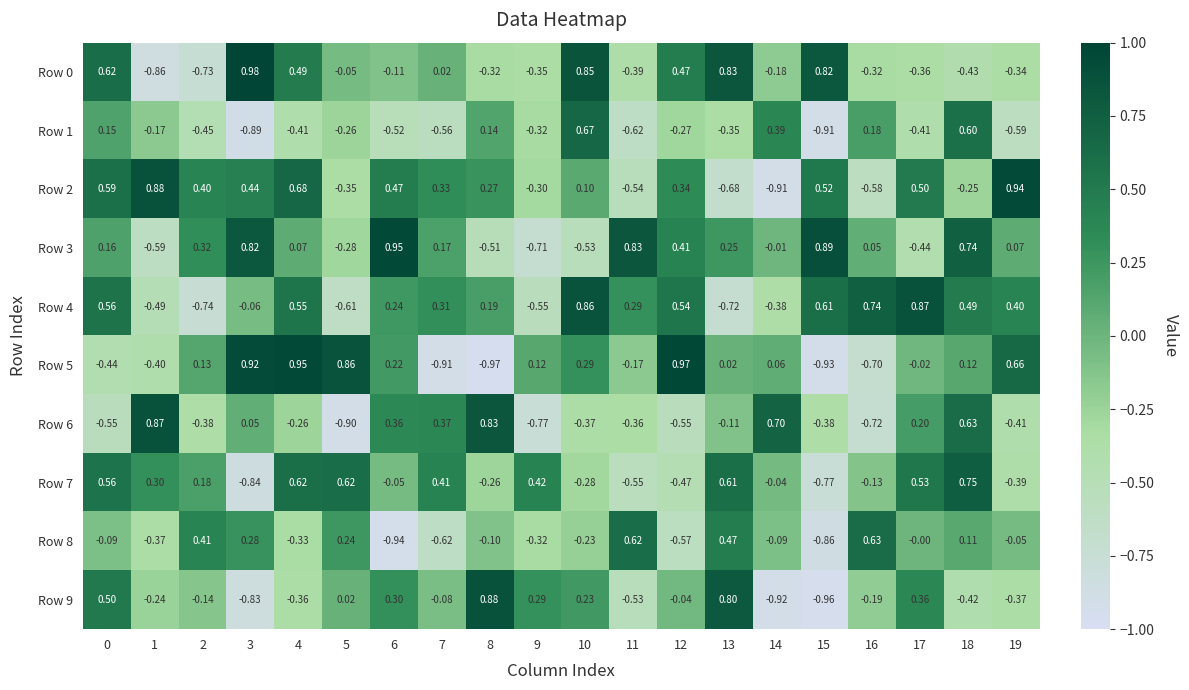

Count the number of data series in this chart.

10